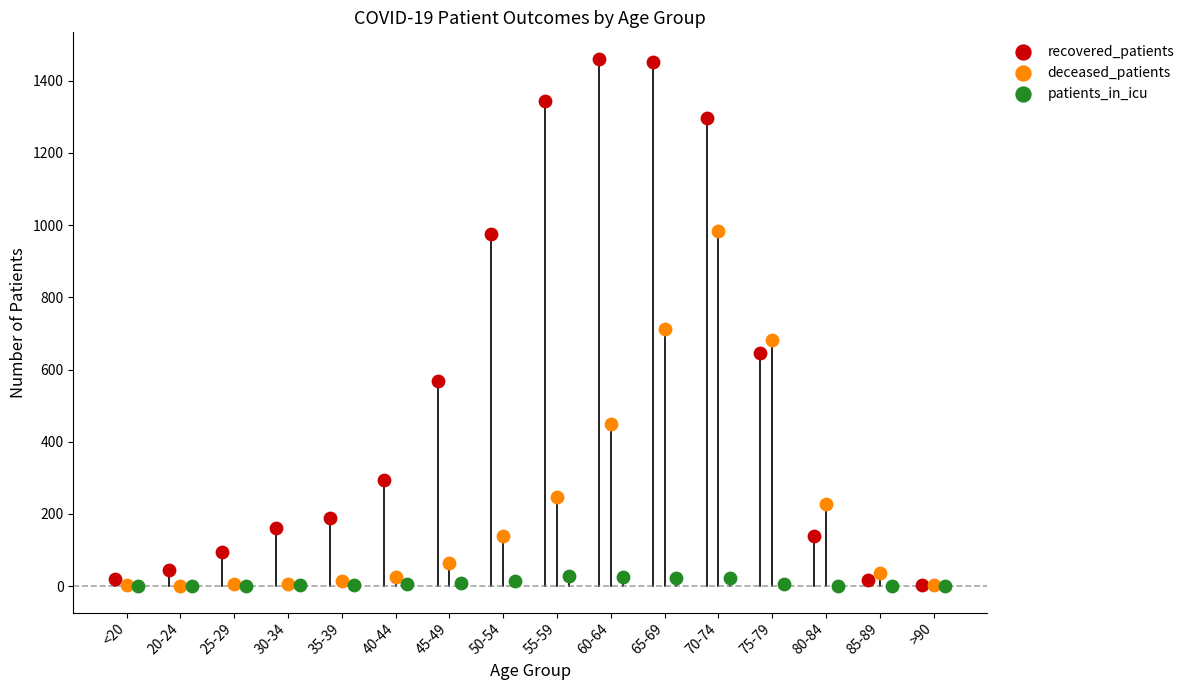

Which series has the widest spread of Y values?

recovered_patients